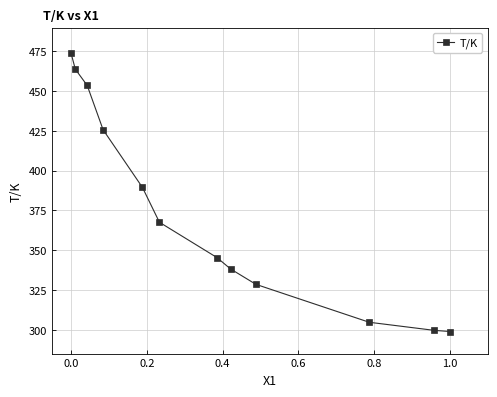

True or false: there are more than 0 points higher than both neighbors.

False